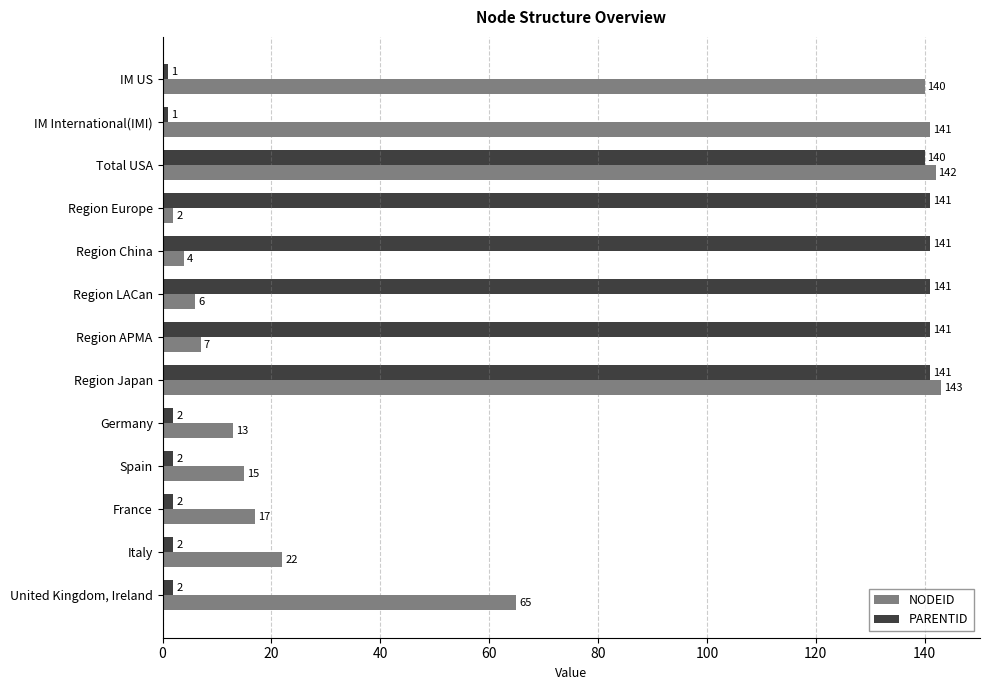

What is the highest value of the PARENTID series?

141